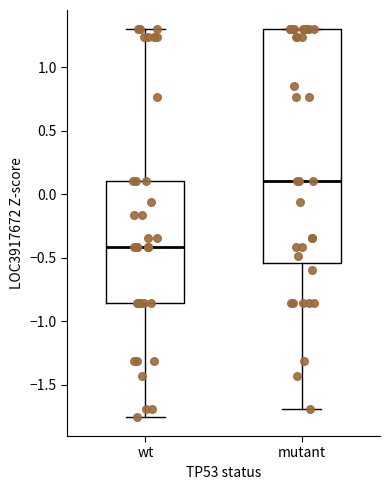

Reading left to right, read every box against the y-axis: the position of its median line, the range the box covers, and the ends of its whiskers. The values are not printed on the chart, so give them approximately, as read against the axis.

wt: median -0.40, box -0.85 to 0.10, whiskers -1.75 to 1.30
mutant: median 0.10, box -0.55 to 1.30, whiskers -1.70 to 1.30